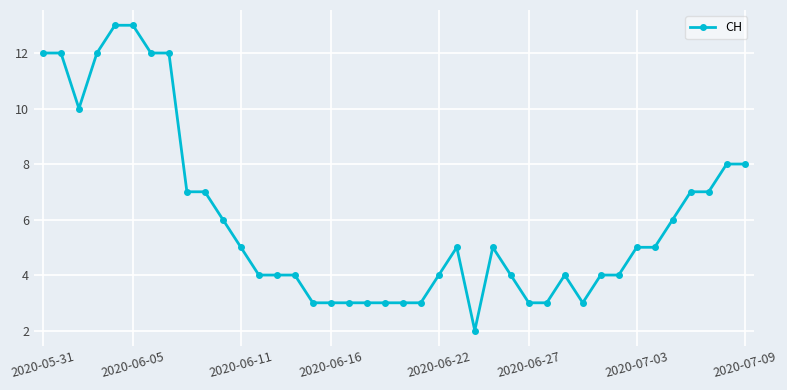

What is the greatest value displayed?

13